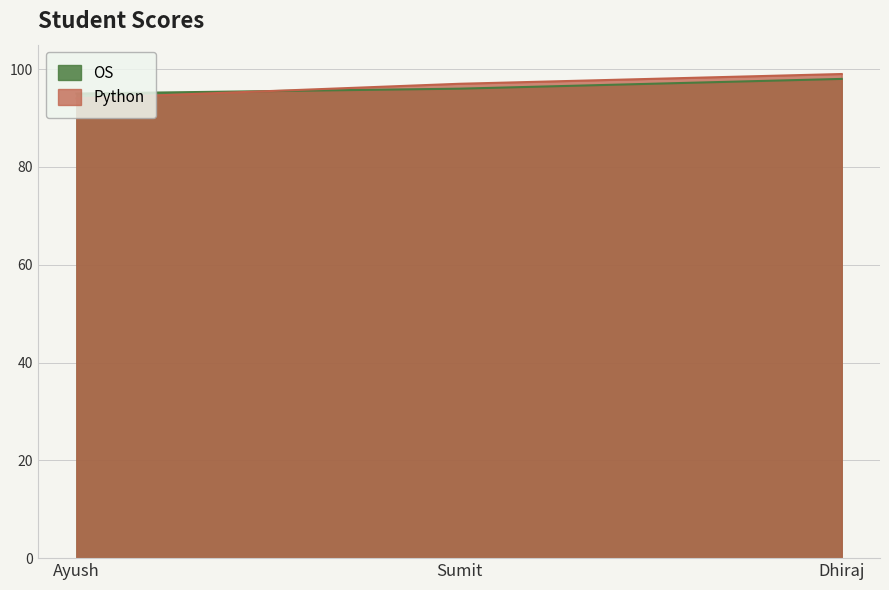

At Sumit, list the series in order from largest to smallest.

Python, OS